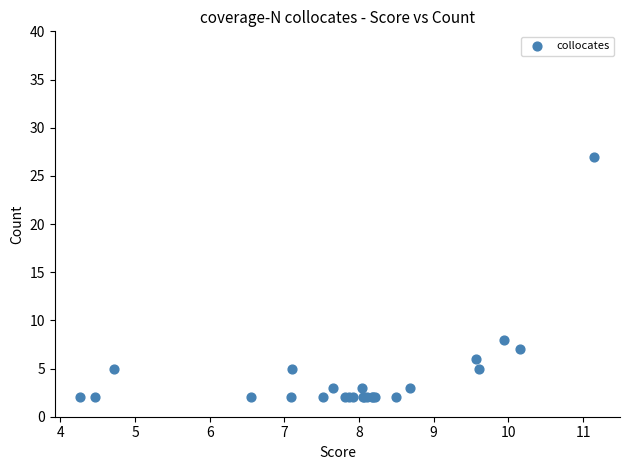

What Y value in the scatter plot is closest to 14?

8